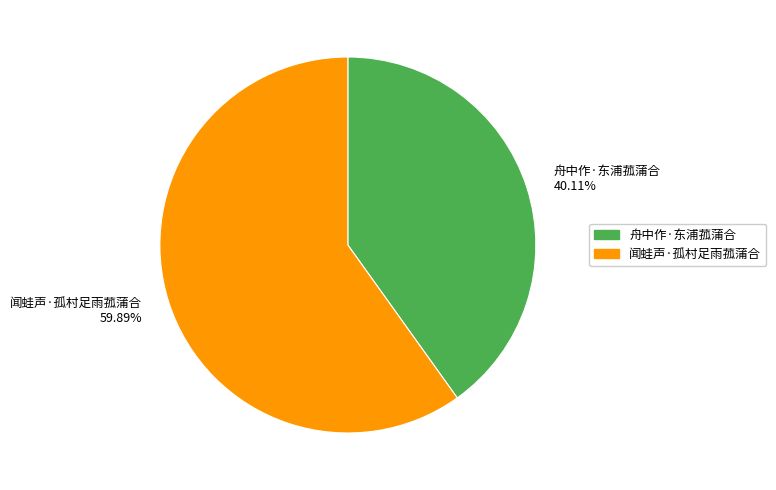

Is the sum of 舟中作·东浦菰蒲合 and 闻蛙声·孤村足雨菰蒲合 greater than half?

Yes